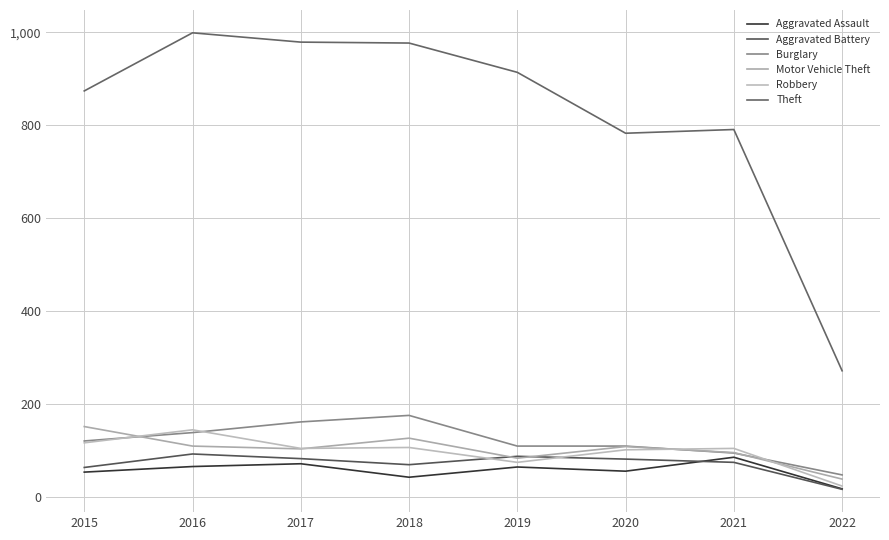

Which series ends up on top after the final intersection of Aggravated Battery and Motor Vehicle Theft?

Motor Vehicle Theft